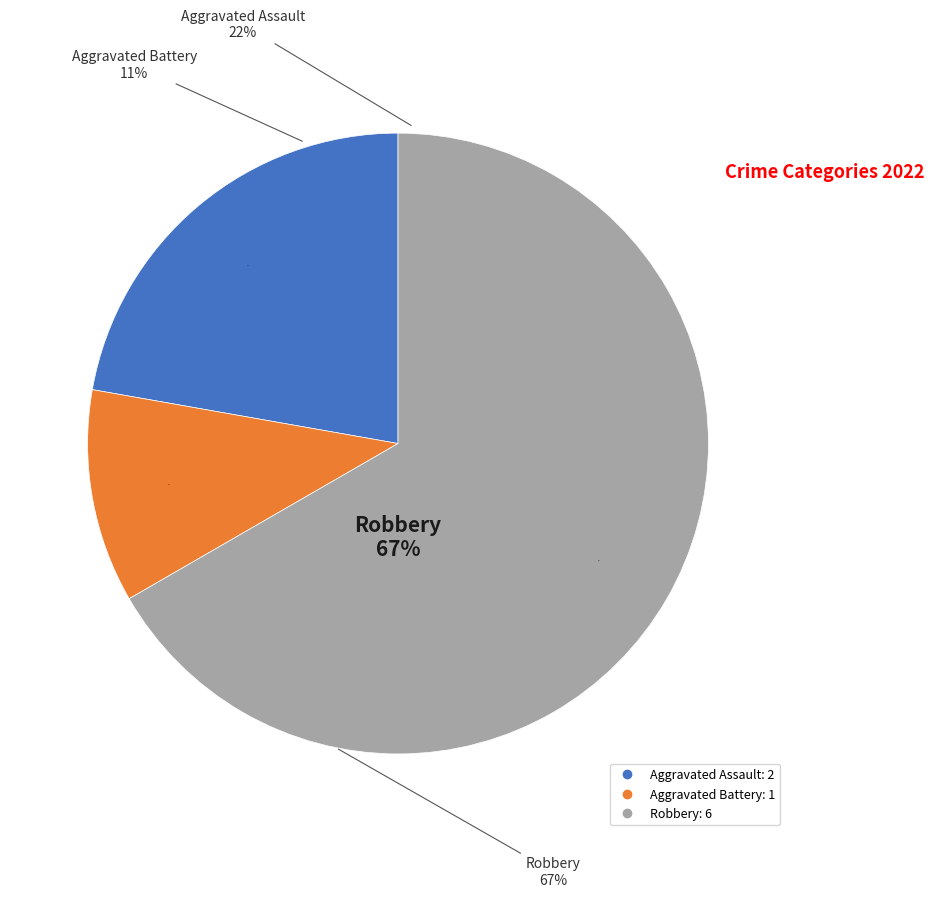

To the nearest percent, what is the average slice percentage?

33%